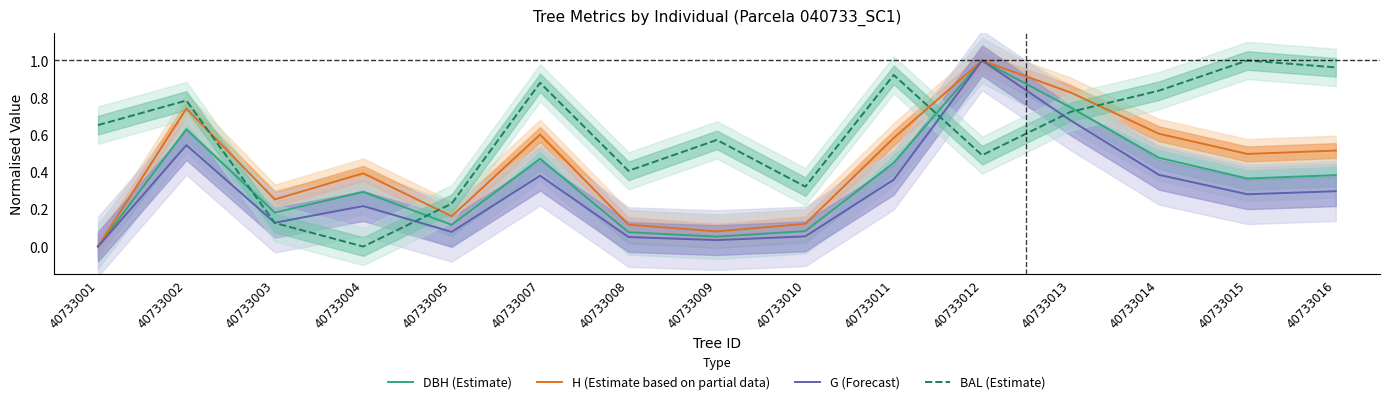

Reading left to right, what are all the values shown in this chart?

DBH (Estimate): 0.0	0.6	0.2	0.3	0.1	0.5	0.1	0.1	0.1	0.5	1.0	0.7	0.5	0.4	0.4
H (Estimate based on partial data): 0.0	0.7	0.3	0.4	0.2	0.6	0.1	0.1	0.1	0.6	1.0	0.8	0.6	0.5	0.5
G (Forecast): 0.0	0.5	0.1	0.2	0.1	0.4	0.1	0.0	0.1	0.4	1.0	0.7	0.4	0.3	0.3
BAL (Estimate): 0.7	0.8	0.1	0.0	0.2	0.9	0.4	0.6	0.3	0.9	0.5	0.7	0.8	1.0	1.0